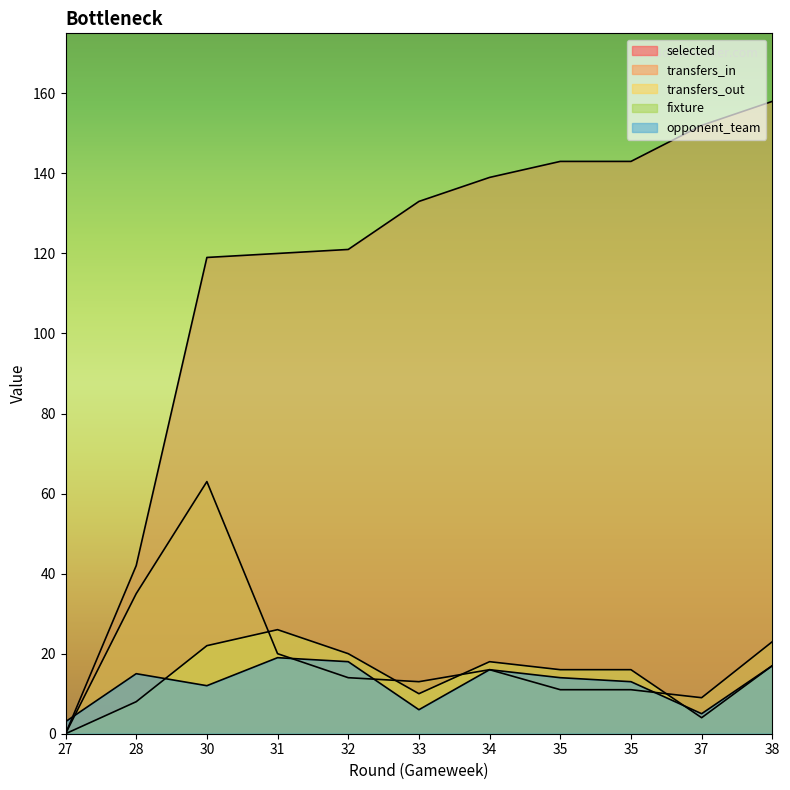

What is the difference between the selected values at 35 and 33?

10